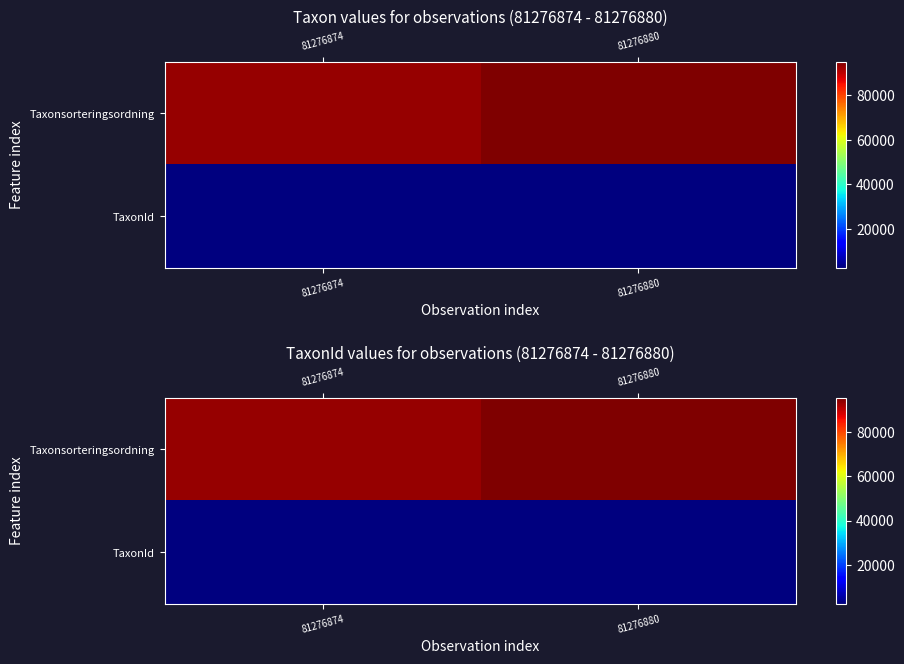

What is the average value of the TaxonId series?

2638